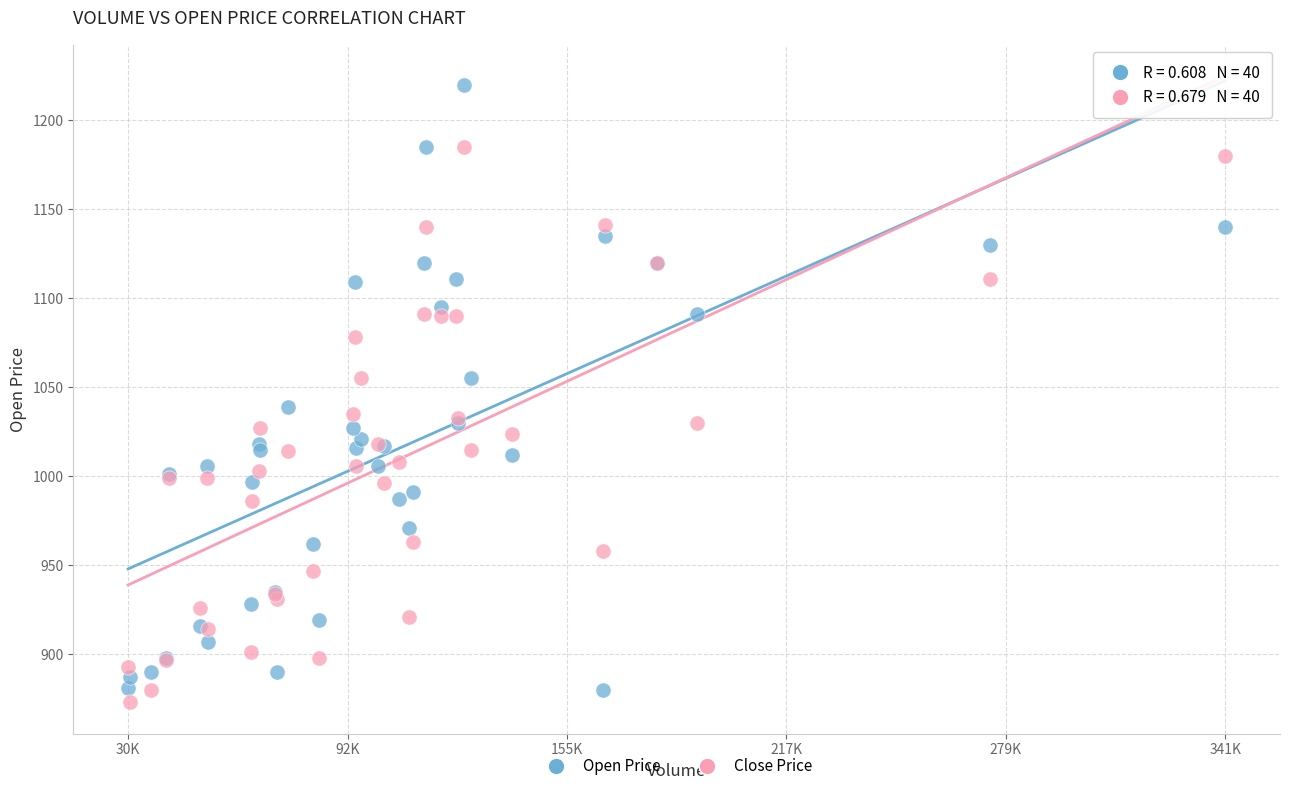

Which series contains the highest Y value?

Open Price